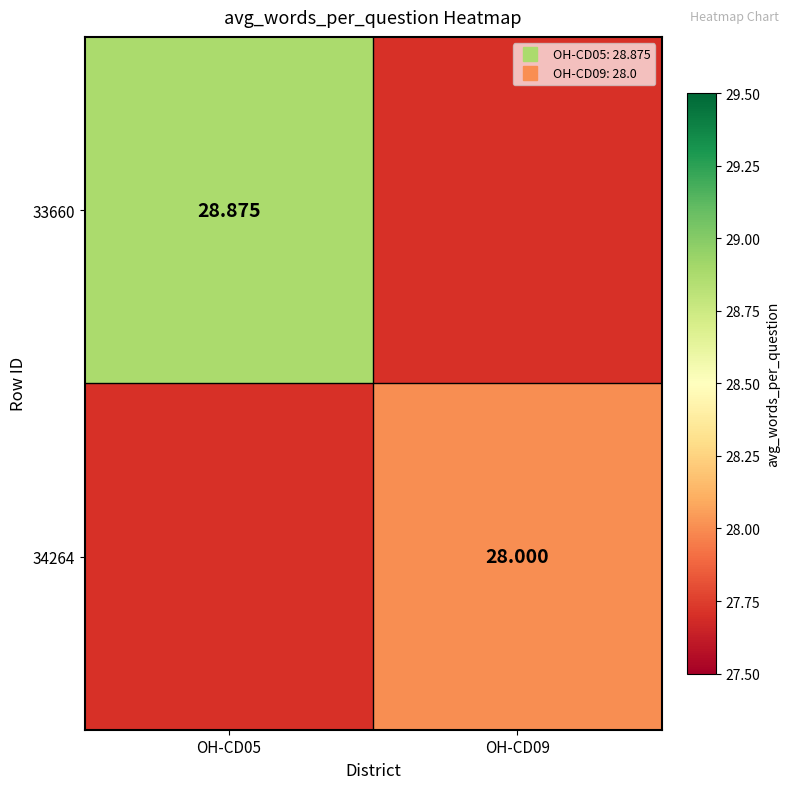

How many distinct data groups are displayed?

2